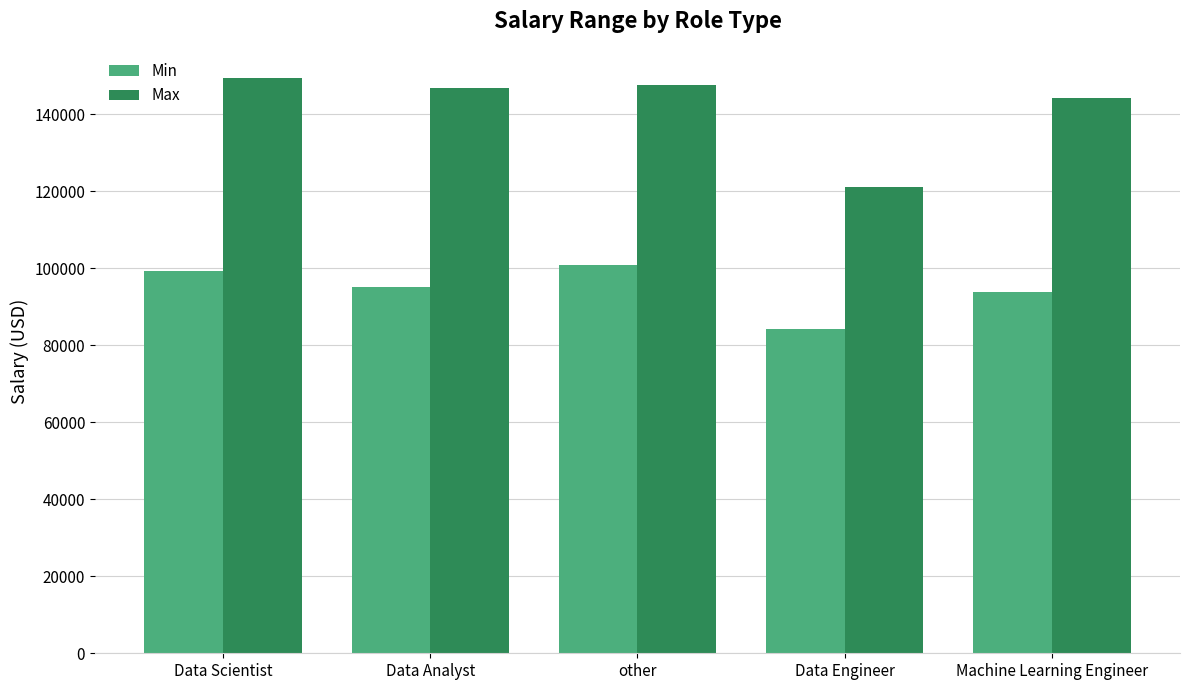

How many values in the Min series exceed 95062?

3